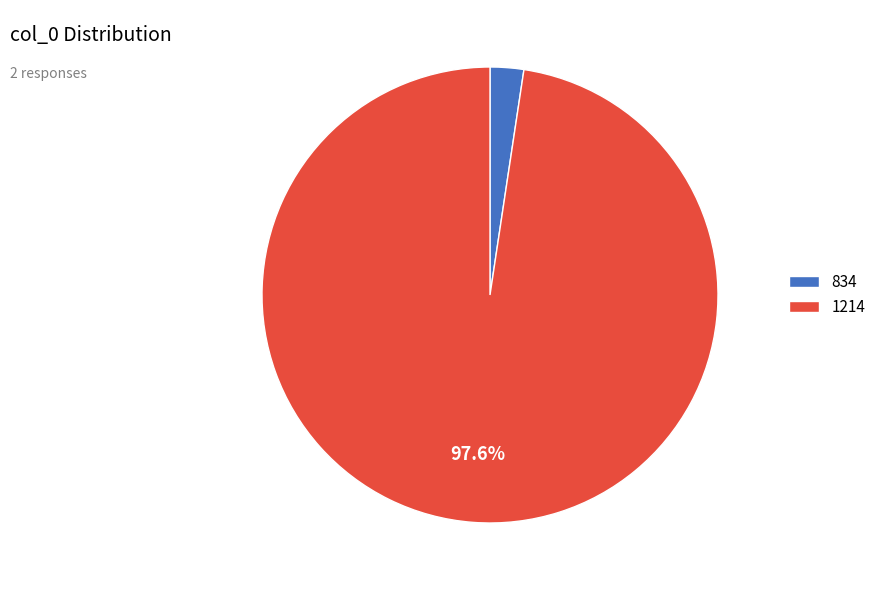

Which has a higher value, 834 or 1214?

1214